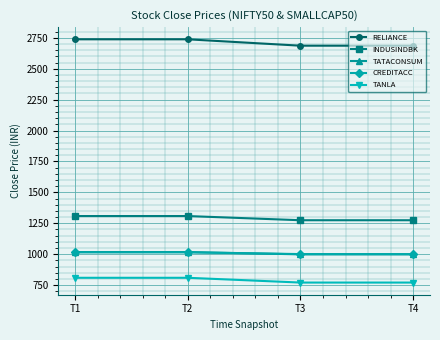

Is the value of INDUSINDBK at T4 greater than the value of TATACONSUM at T3?

Yes